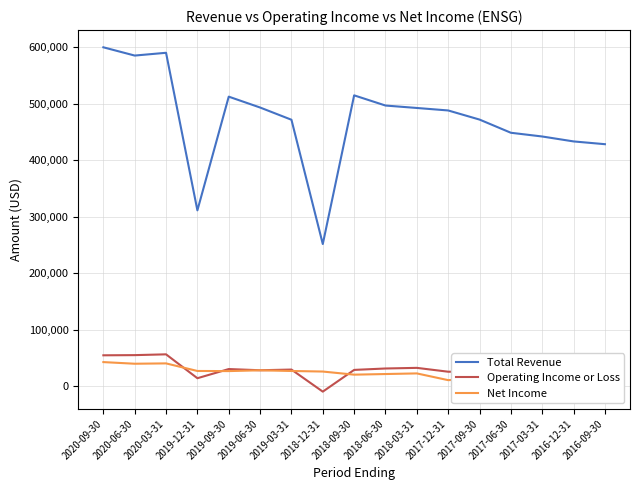

What is the greatest value displayed?

599300